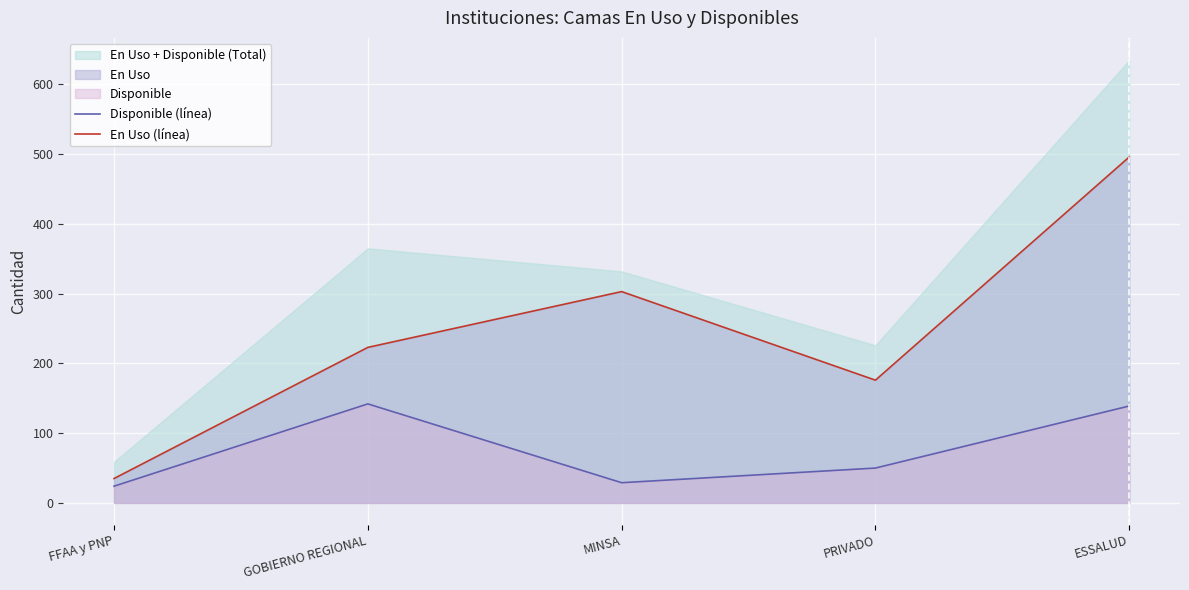

Reading left to right, transcribe all the data shown in this chart.

Disponible (línea): FFAA y PNP=24	GOBIERNO REGIONAL=142	MINSA=29	PRIVADO=50	ESSALUD=139
En Uso (línea): FFAA y PNP=35	GOBIERNO REGIONAL=223	MINSA=303	PRIVADO=176	ESSALUD=496